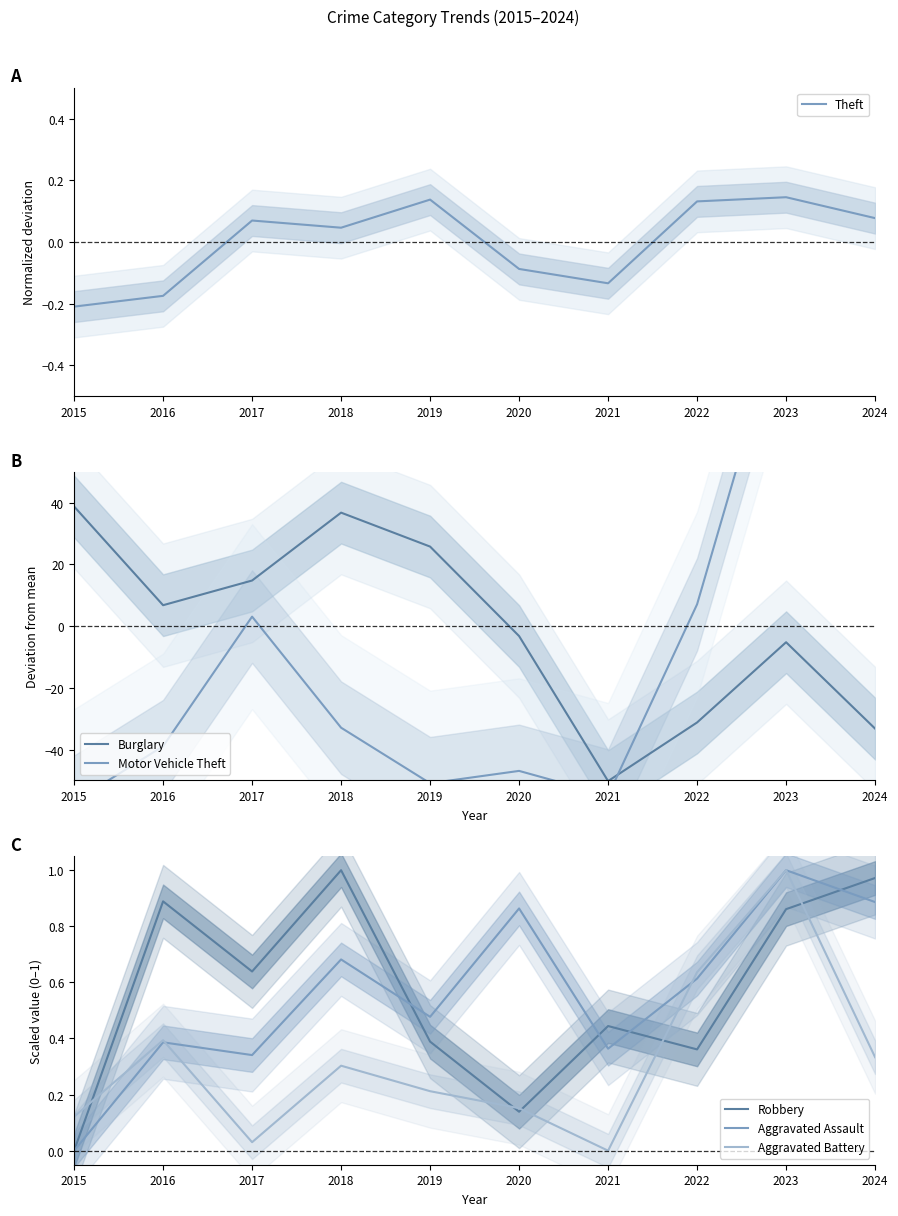

Which series has the widest spread of values?

Motor Vehicle Theft